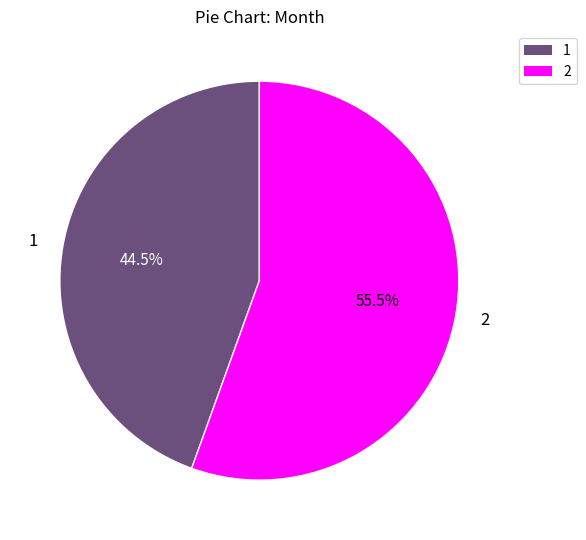

Rank the categories by value from lowest to highest.

1, 2